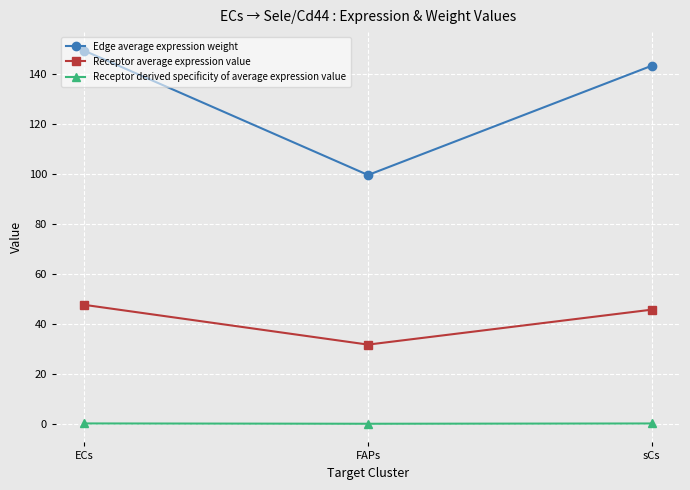

List the series in order of their overall mean, highest first.

Edge average expression weight, Receptor average expression value, Receptor derived specificity of average expression value